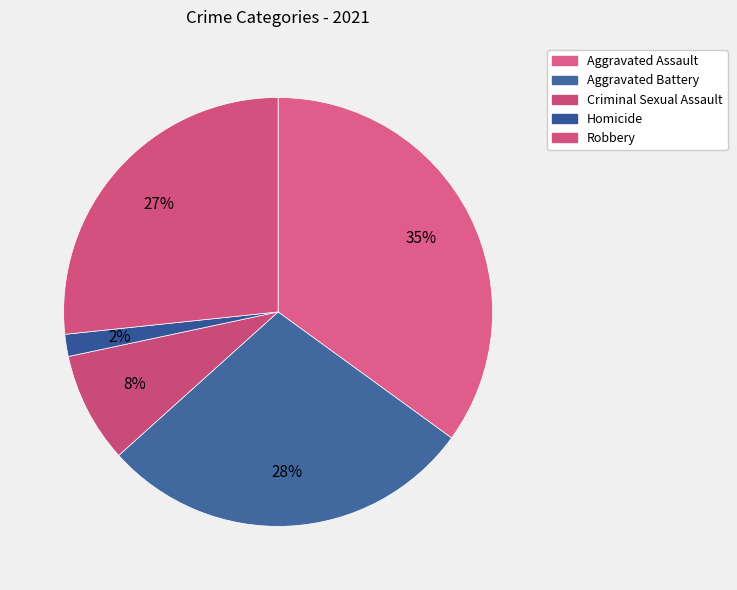

Count the number of slices in the pie.

5